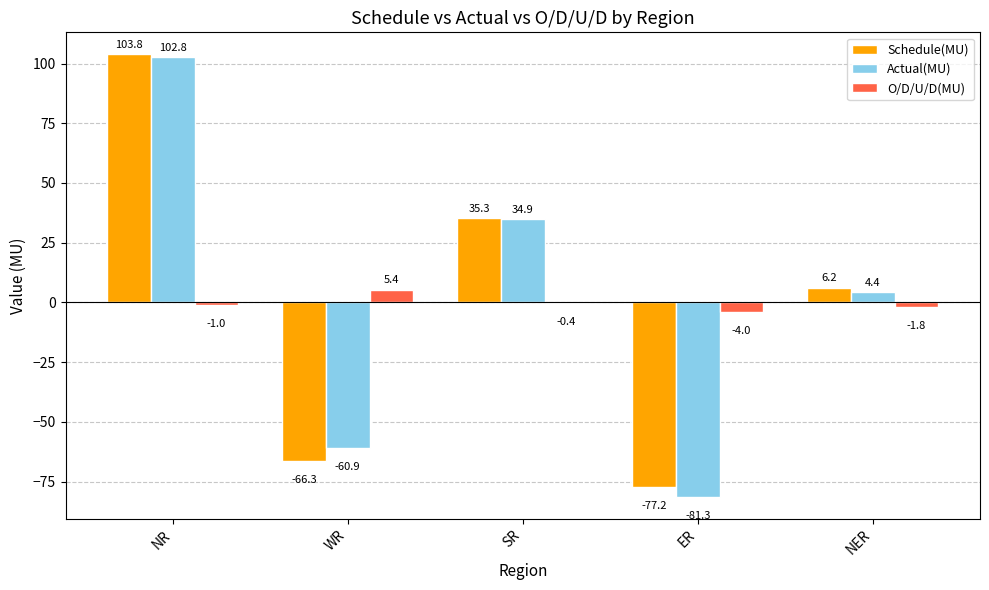

Which series has the largest total across all categories?

Schedule(MU)